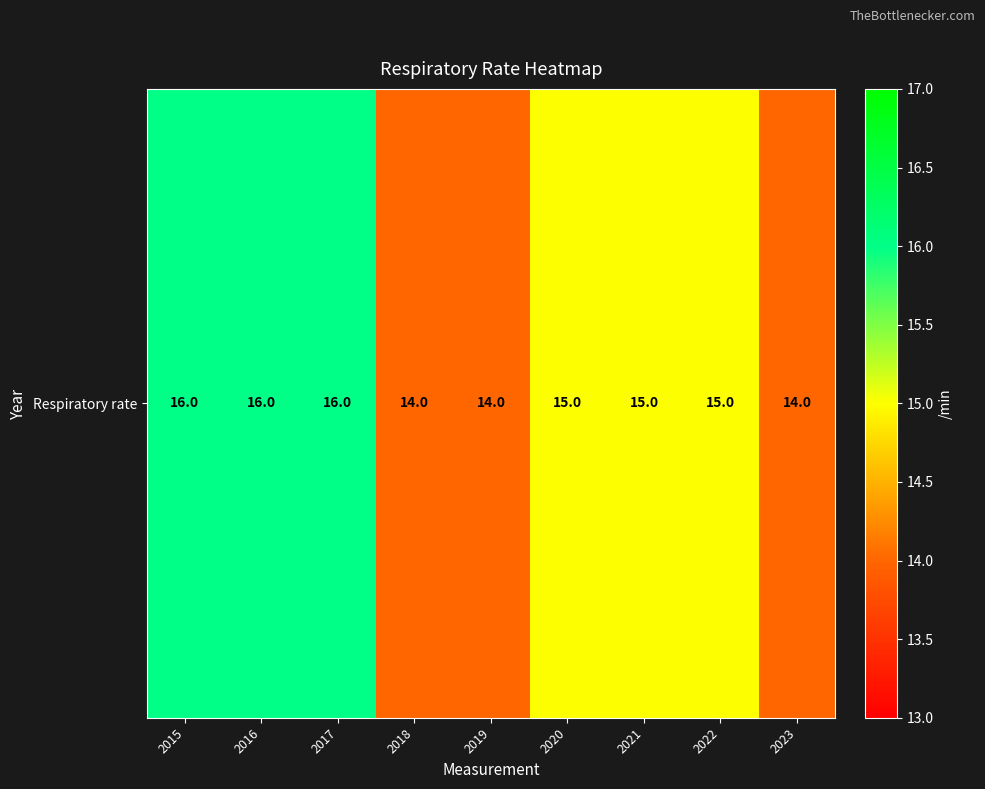

Rank the categories by value from highest to lowest.

2015, 2016, 2017, 2020, 2021, 2022, 2018, 2019, 2023